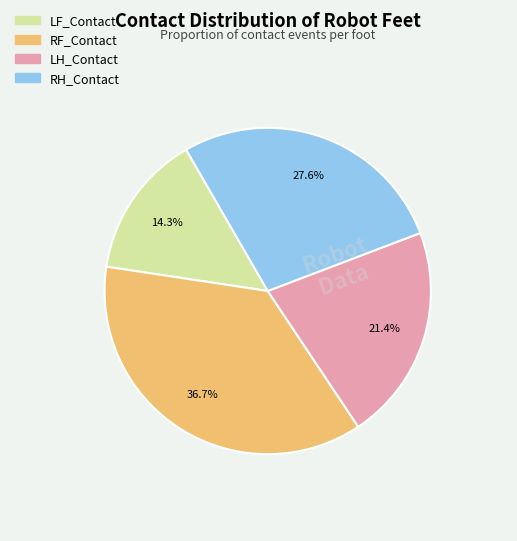

Rank the categories by value from lowest to highest.

LF_Contact, LH_Contact, RH_Contact, RF_Contact